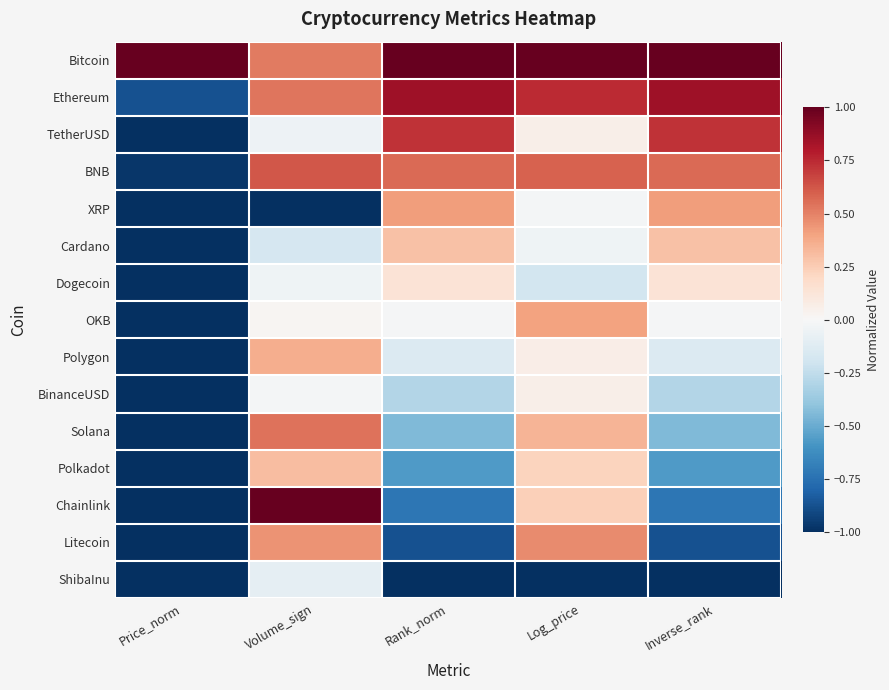

Reading left to right, extract all data points from this chart.

Bitcoin: Price_norm=1.0	Volume_sign=0.5	Rank_norm=1.0	Log_price=1.0	Inverse_rank=1.0
Ethereum: Price_norm=-0.9	Volume_sign=0.5	Rank_norm=0.8	Log_price=0.7	Inverse_rank=0.8
TetherUSD: Price_norm=-1.0	Volume_sign=-0.1	Rank_norm=0.7	Log_price=0.1	Inverse_rank=0.7
BNB: Price_norm=-1.0	Volume_sign=0.6	Rank_norm=0.6	Log_price=0.6	Inverse_rank=0.6
XRP: Price_norm=-1.0	Volume_sign=-1.0	Rank_norm=0.4	Log_price=-0.0	Inverse_rank=0.4
Cardano: Price_norm=-1.0	Volume_sign=-0.2	Rank_norm=0.3	Log_price=-0.0	Inverse_rank=0.3
Dogecoin: Price_norm=-1.0	Volume_sign=-0.0	Rank_norm=0.1	Log_price=-0.2	Inverse_rank=0.1
OKB: Price_norm=-1.0	Volume_sign=0.0	Rank_norm=-0.0	Log_price=0.4	Inverse_rank=-0.0
Polygon: Price_norm=-1.0	Volume_sign=0.4	Rank_norm=-0.1	Log_price=0.1	Inverse_rank=-0.1
BinanceUSD: Price_norm=-1.0	Volume_sign=-0.0	Rank_norm=-0.3	Log_price=0.1	Inverse_rank=-0.3
Solana: Price_norm=-1.0	Volume_sign=0.5	Rank_norm=-0.4	Log_price=0.3	Inverse_rank=-0.4
Polkadot: Price_norm=-1.0	Volume_sign=0.3	Rank_norm=-0.6	Log_price=0.2	Inverse_rank=-0.6
Chainlink: Price_norm=-1.0	Volume_sign=1.0	Rank_norm=-0.7	Log_price=0.2	Inverse_rank=-0.7
Litecoin: Price_norm=-1.0	Volume_sign=0.4	Rank_norm=-0.9	Log_price=0.5	Inverse_rank=-0.9
ShibaInu: Price_norm=-1.0	Volume_sign=-0.1	Rank_norm=-1.0	Log_price=-1.0	Inverse_rank=-1.0